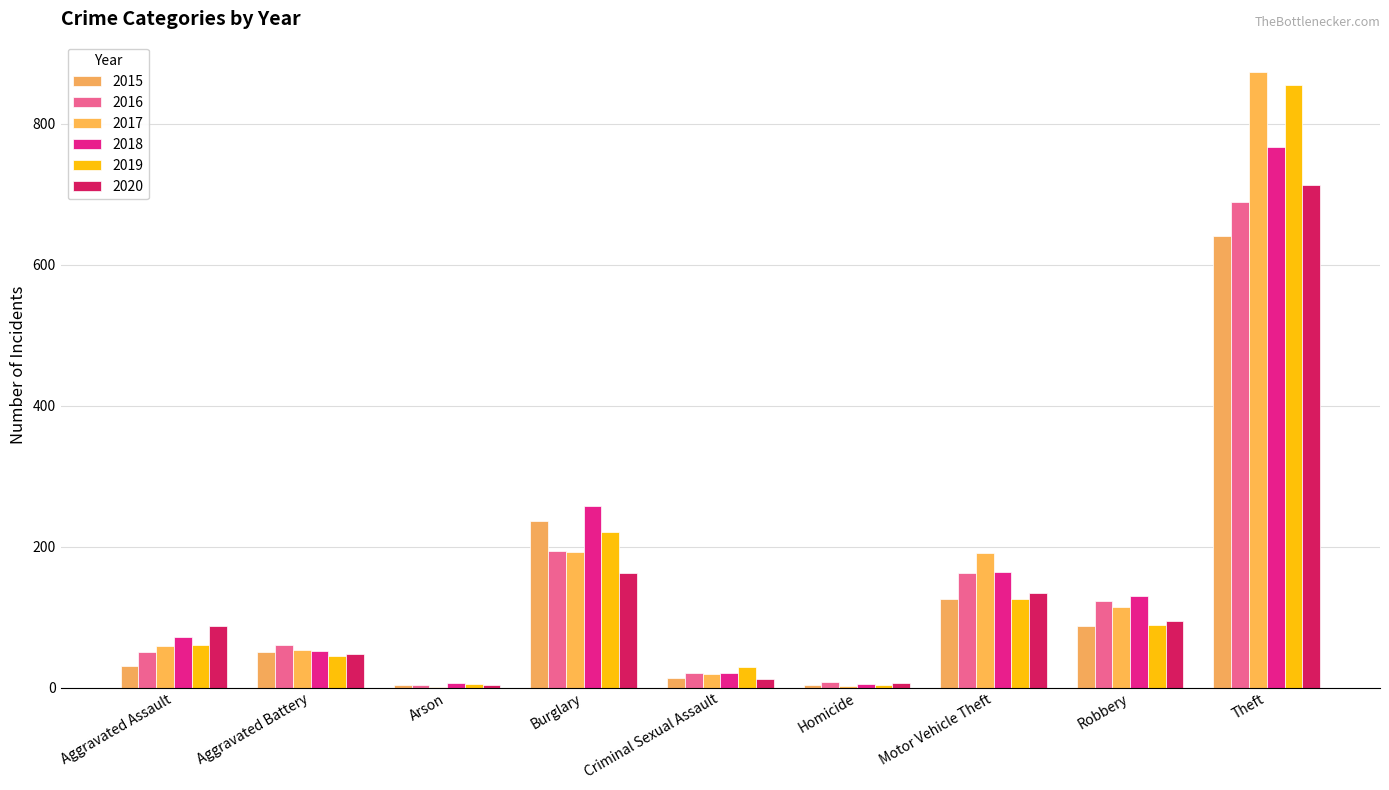

Reading left to right, what are all the values shown in this chart?

2015: 31	50	3	236	13	4	125	87	641
2016: 50	60	3	194	20	8	163	123	689
2017: 59	54	1	192	19	2	191	115	873
2018: 72	52	6	257	20	5	164	130	767
2019: 61	45	5	221	29	3	125	89	855
2020: 87	48	4	163	12	6	134	94	713